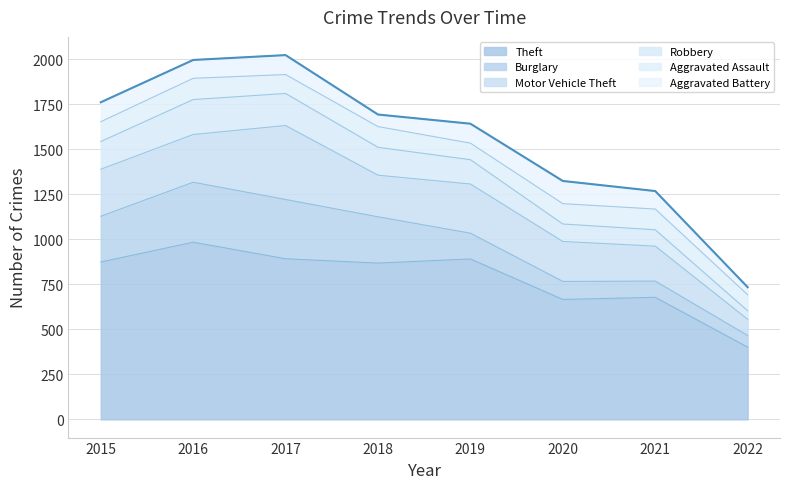

Which series has the widest spread of values?

Theft